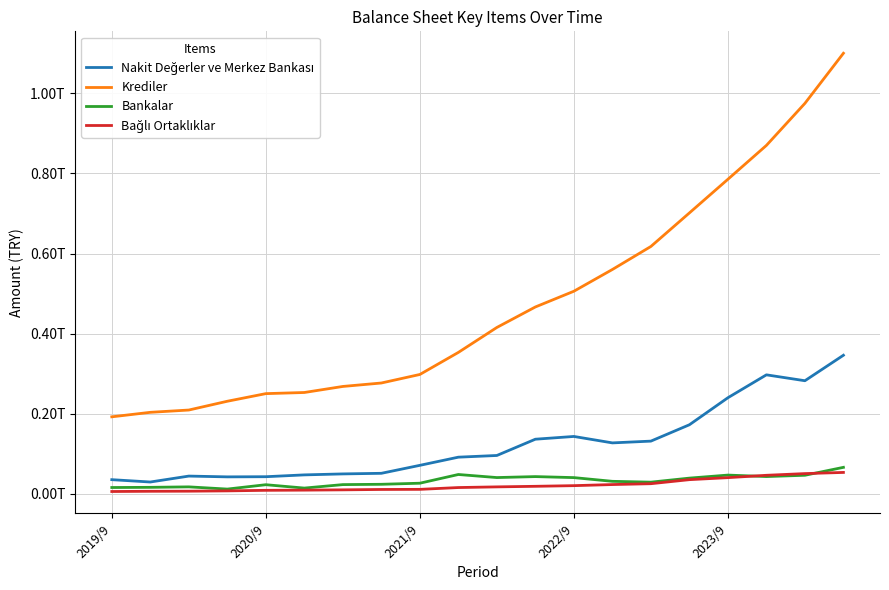

True or false: Nakit Değerler ve Merkez Bankası and Bankalar cross at least once.

False